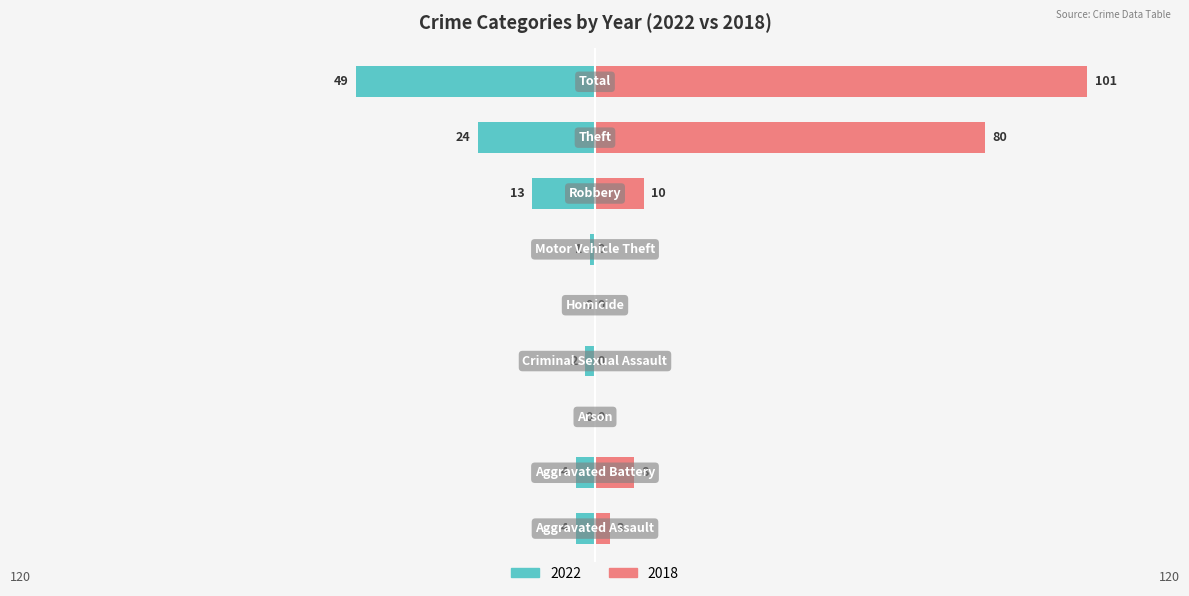

Where does the 2018 series first go above 3?

Aggravated Battery